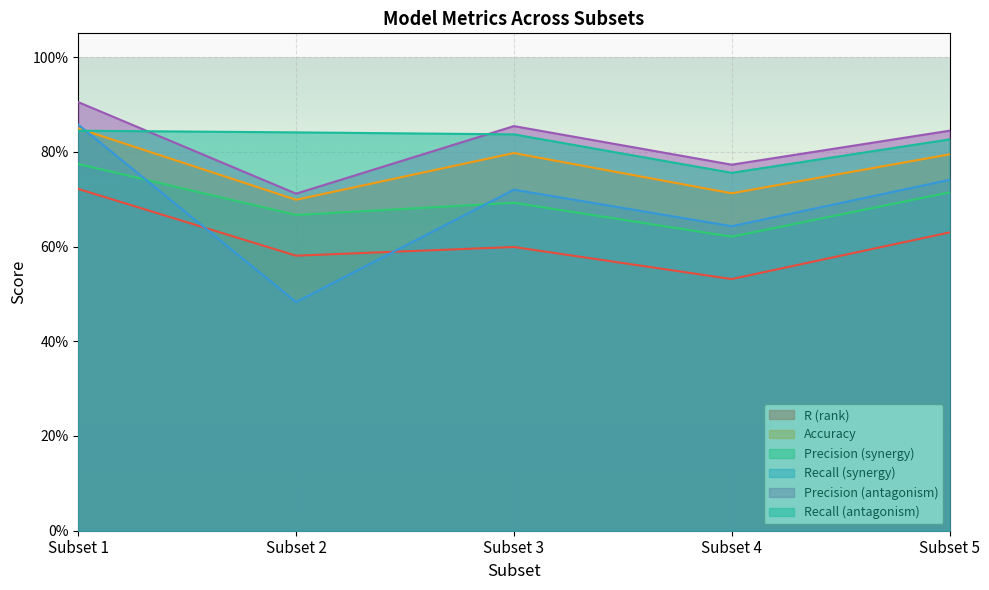

What is the sum of the Precision (antagonism) values at Subset 5 and Subset 4?

1.6